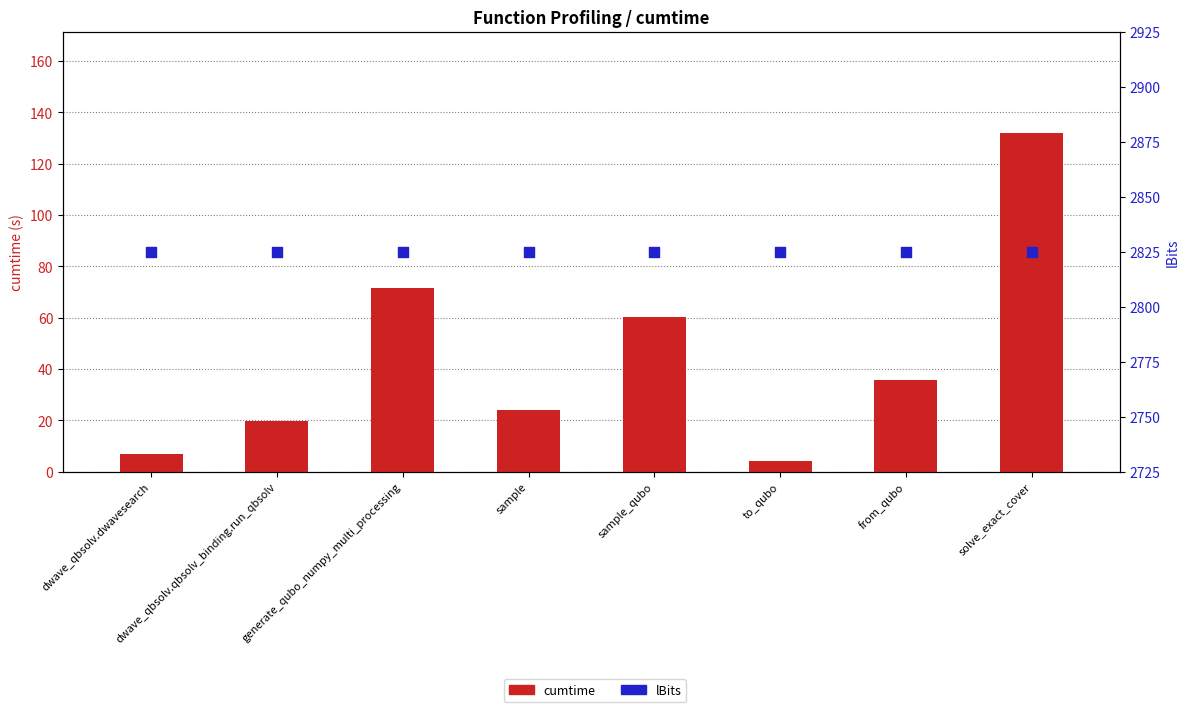

Is the value of cumtime at from_qubo greater than the value of lBits at generate_qubo_numpy_multi_processing?

No